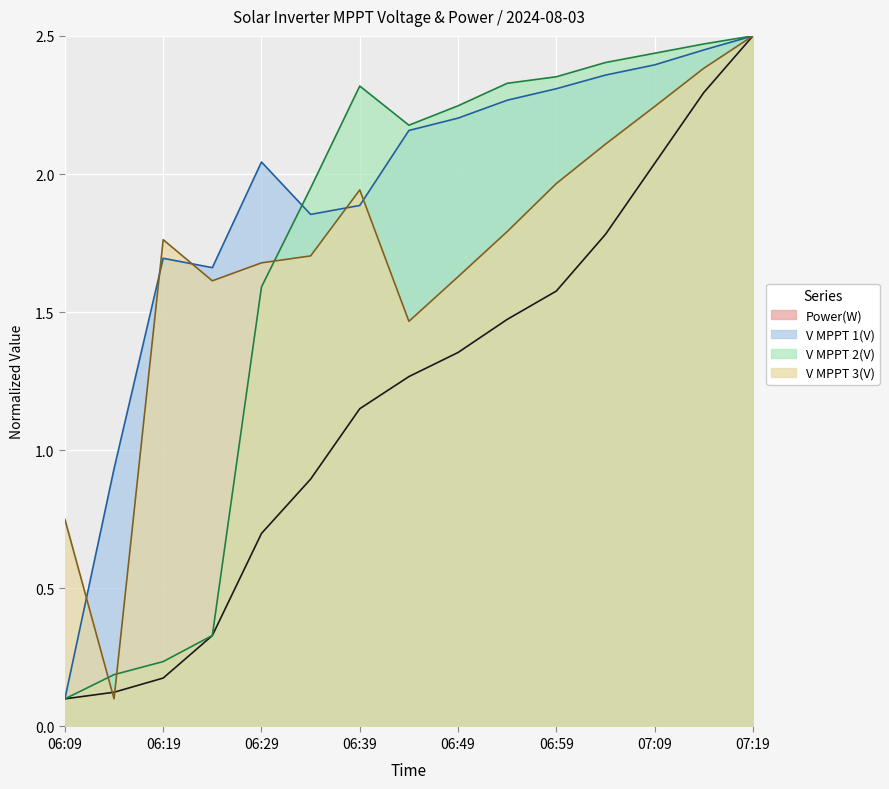

True or false: Power(W) and V MPPT 1(V) intersect in this chart.

False